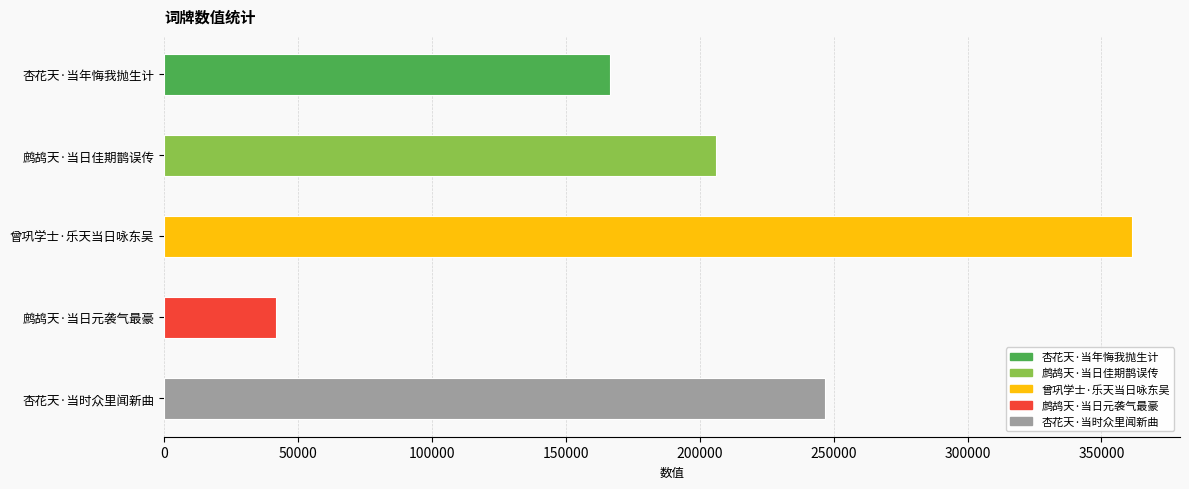

Reading left to right, extract all data points from this chart.

杏花天·当年悔我抛生计=166330	鹧鸪天·当日佳期鹊误传=205899	曾巩学士·乐天当日咏东吴=361255	鹧鸪天·当日元袭气最豪=41776	杏花天·当时众里闻新曲=246835